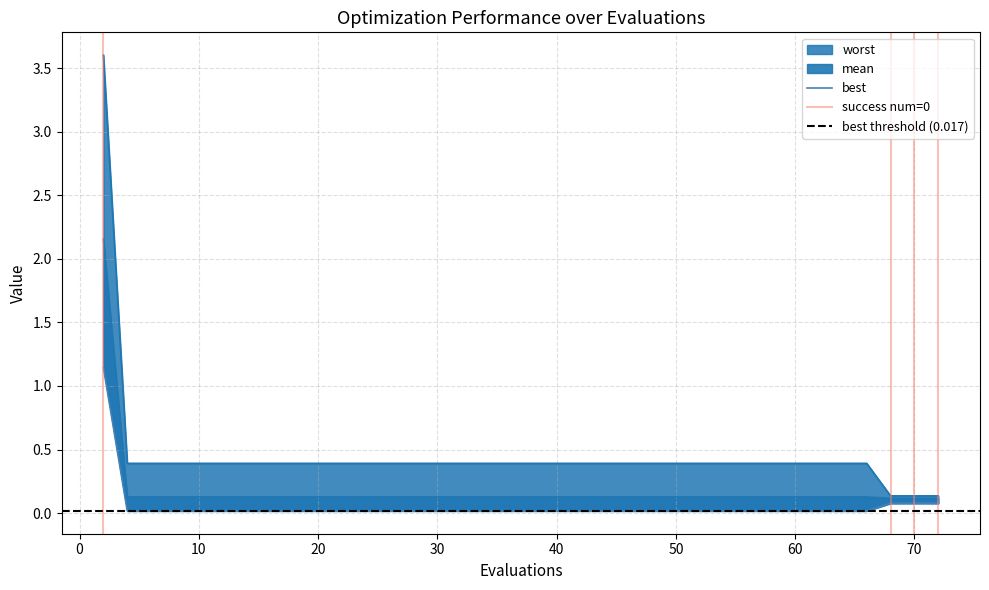

Is the value of mean at 30 greater than the value of best at 22?

Yes